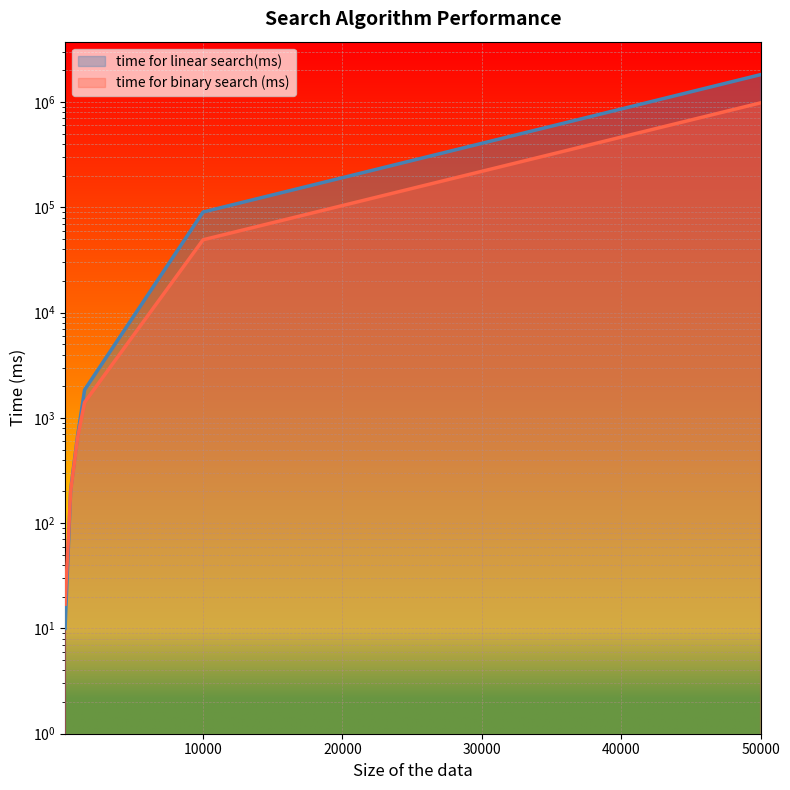

Is the value of time for binary search (ms) at 100 greater than the value of time for linear search(ms) at 1500?

No